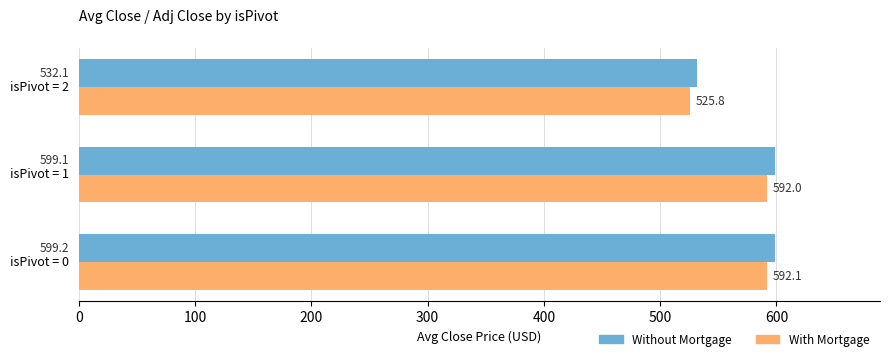

True or false: Without Mortgage has a value of 723.2 at isPivot = 2.

False